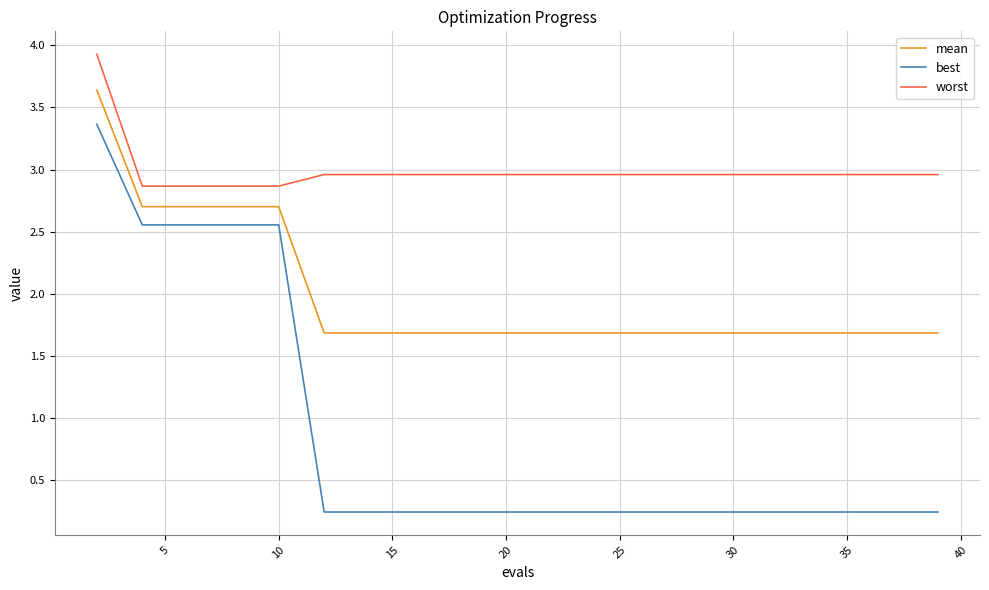

True or false: best and mean cross at least once.

False